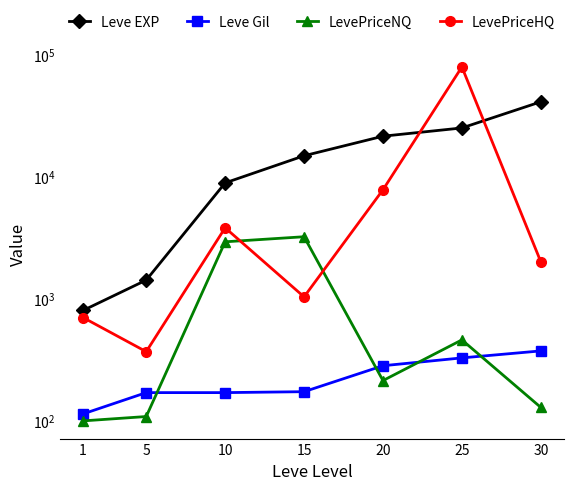

Rank the categories by Leve EXP value from highest to lowest.

30, 25, 20, 15, 10, 5, 1